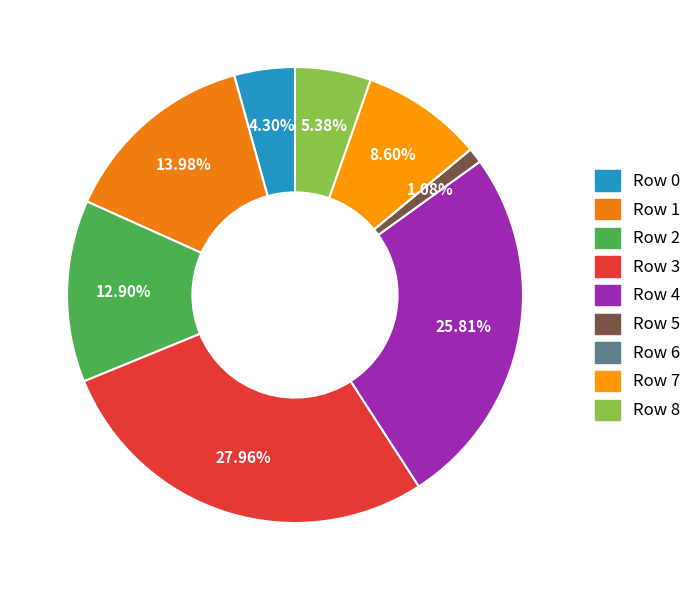

What is the change in value from Row 4 to Row 8?

-19